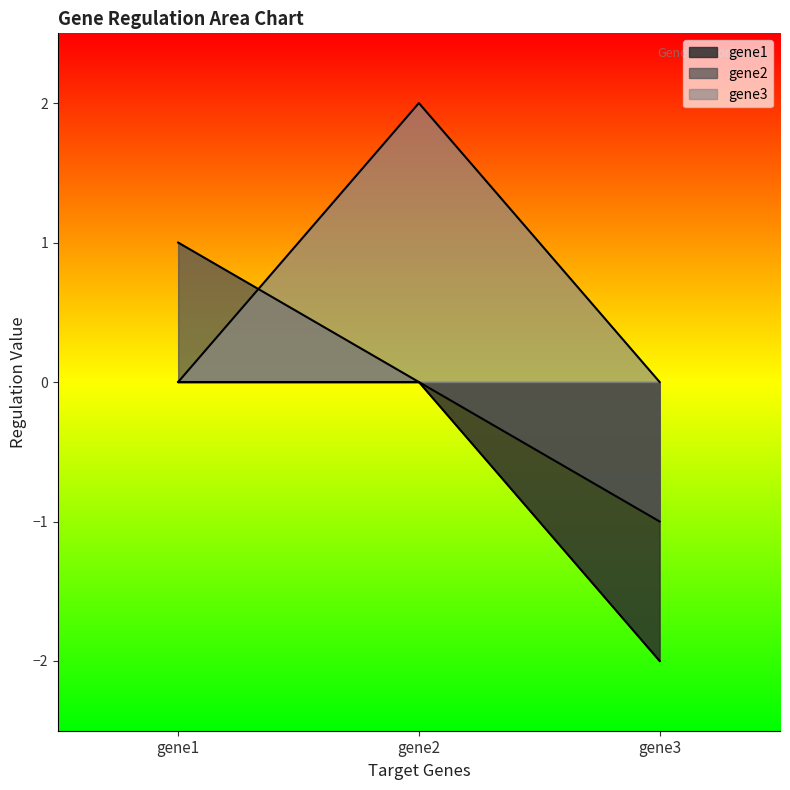

What is the difference between the gene2 values at gene1 and gene2?

1